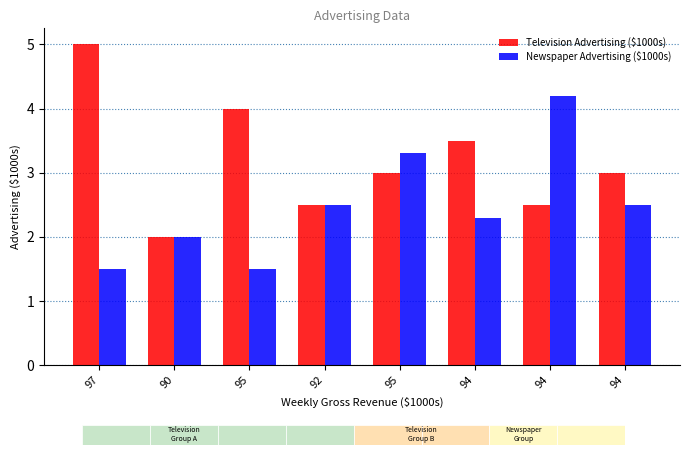

At which category is the sum across all series the highest?

94